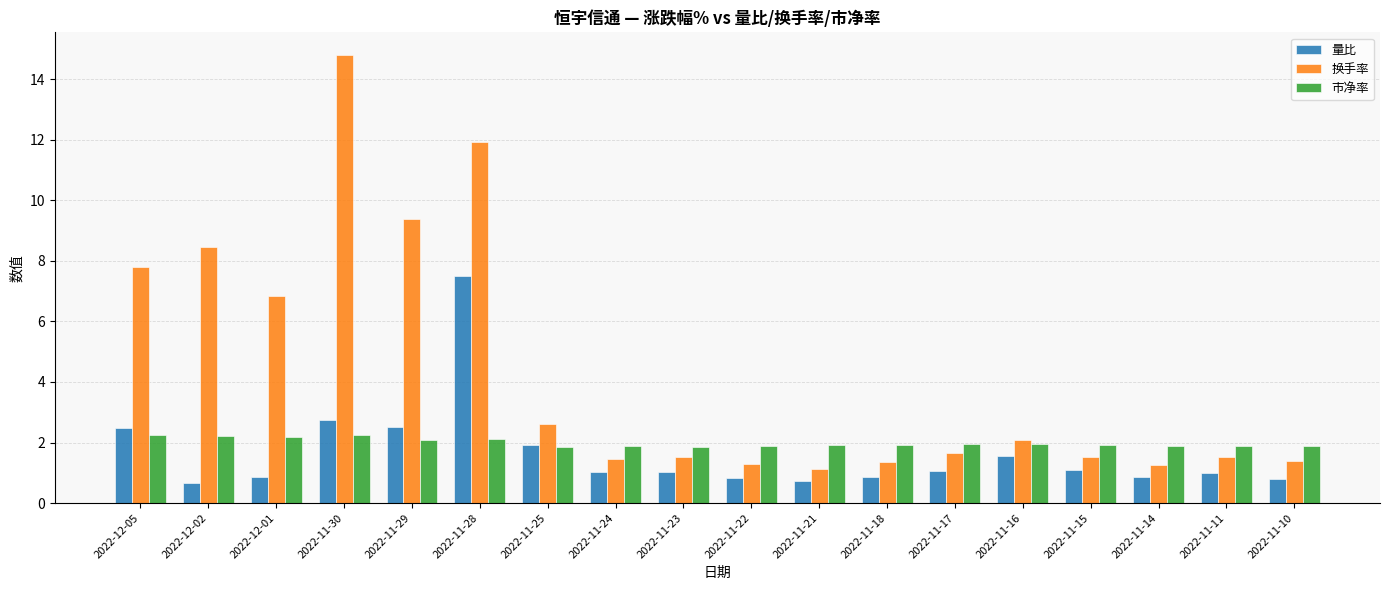

Is it true that 市净率 equals 2.2 at 2022-12-05?

True